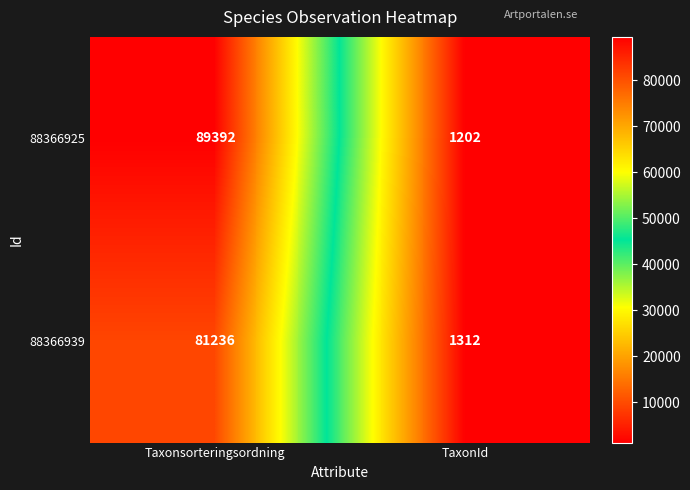

At which category is the sum across all series the highest?

Taxonsorteringsordning